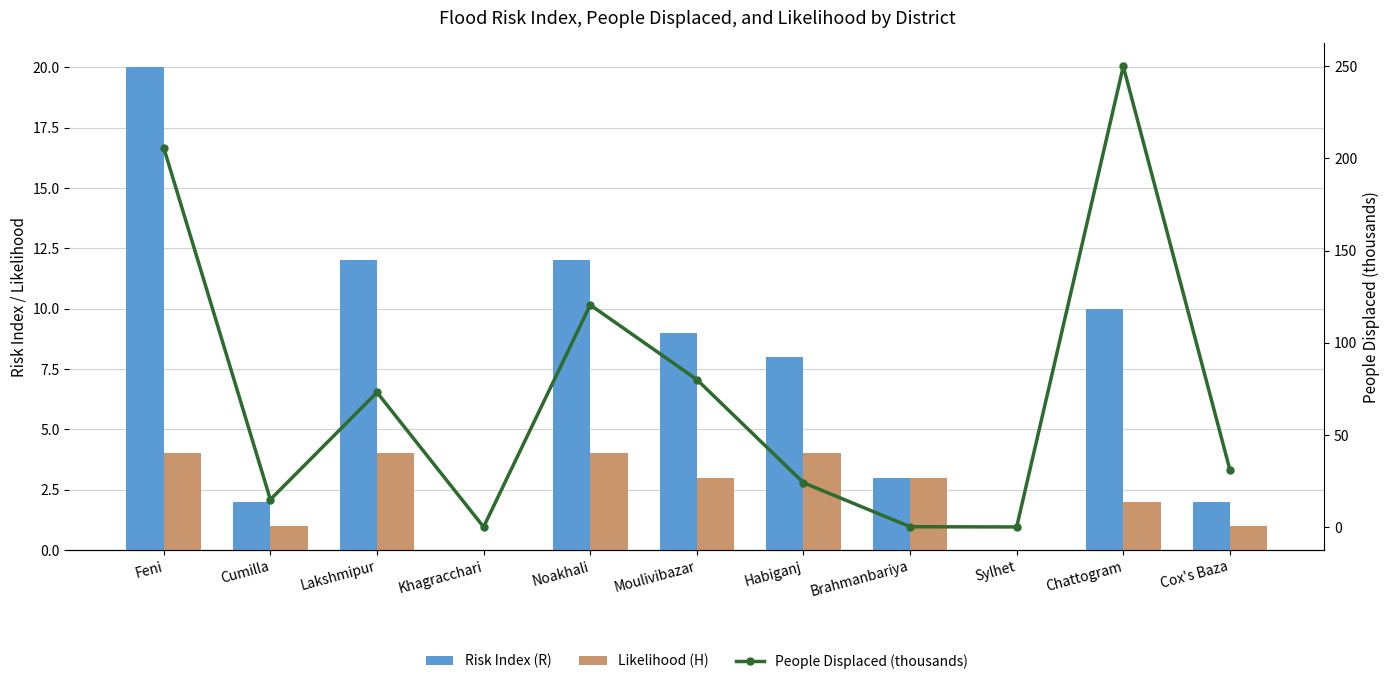

Read the People Displaced (thousands) value at Brahmanbariya.

0.1